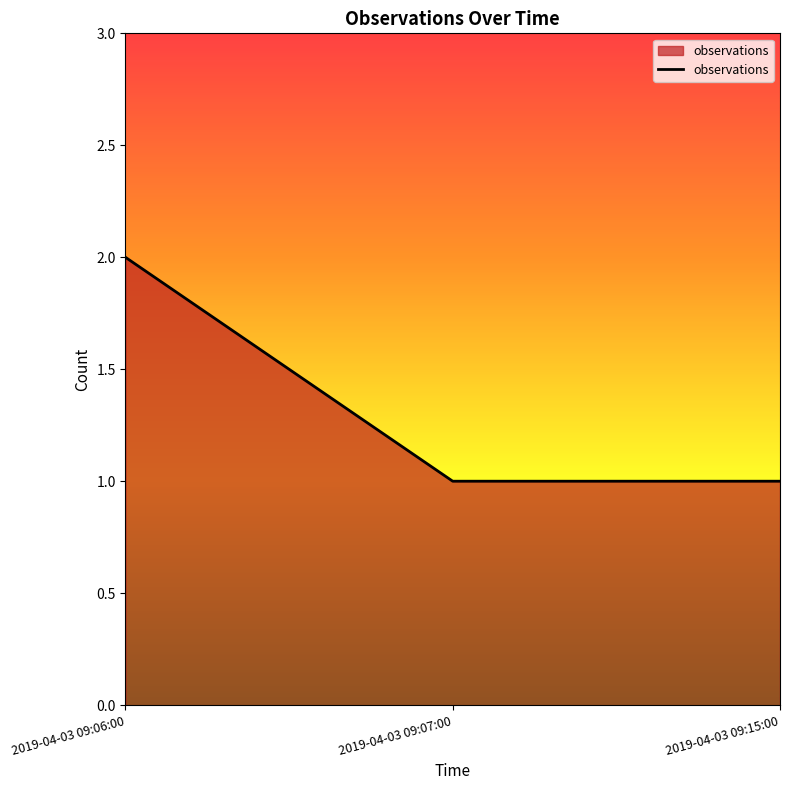

Approximately how many times larger is the value at 2019-04-03 09:15:00 compared to 2019-04-03 09:06:00?

0.5